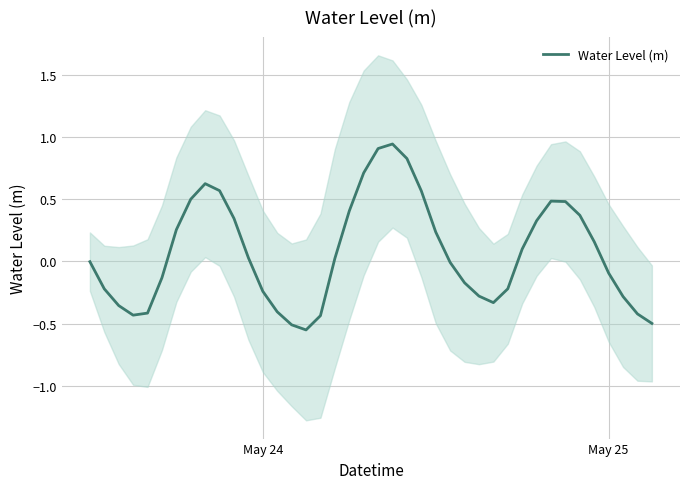

What is the difference between the second highest and minimum values?

1.5